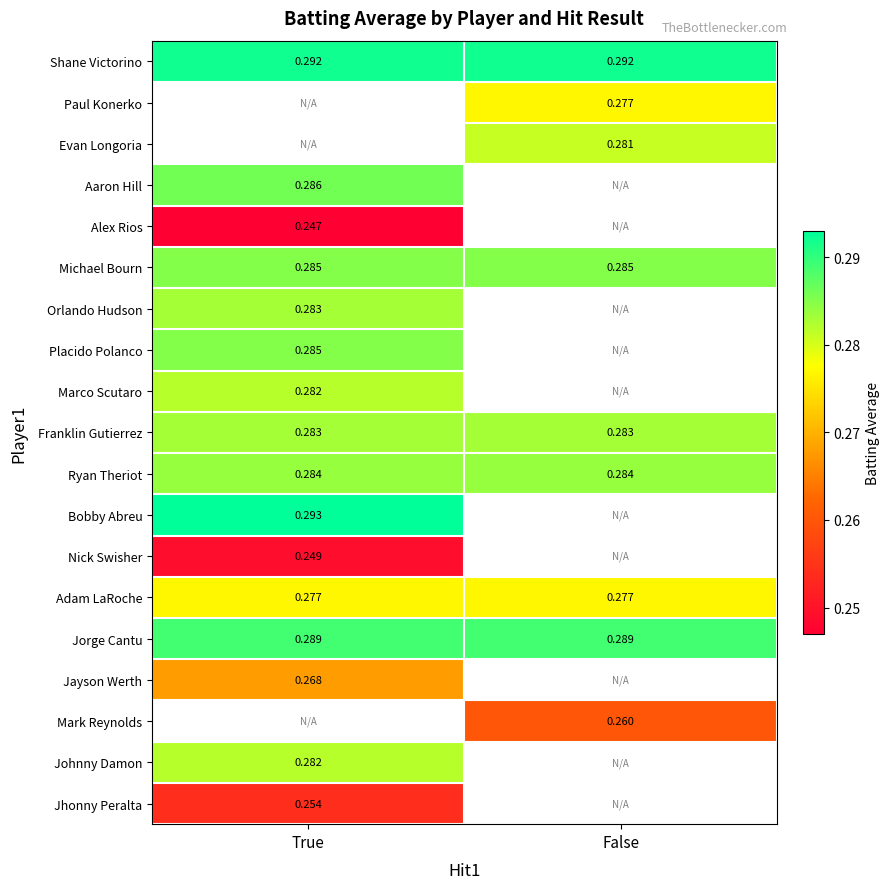

Which has a higher value, False or True?

False